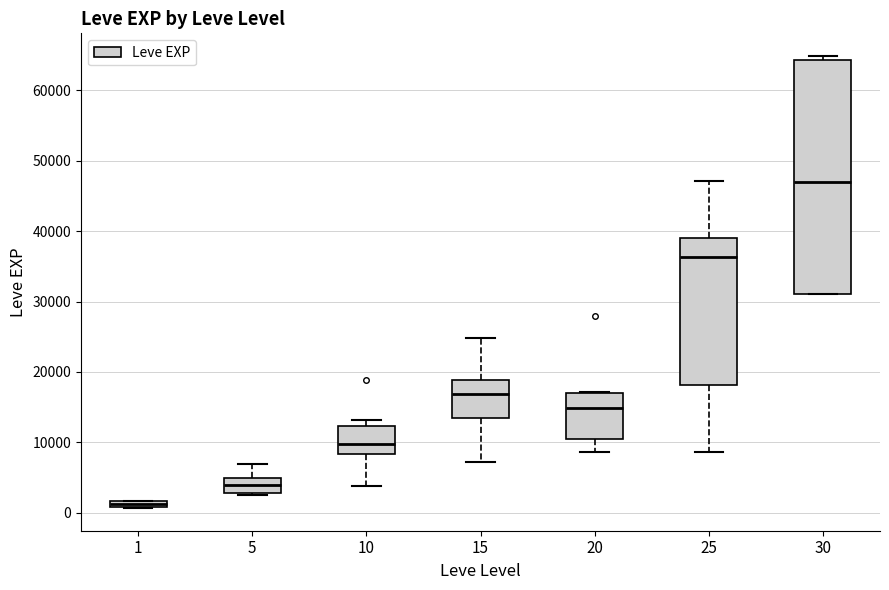

Which box has the highest median line?

30